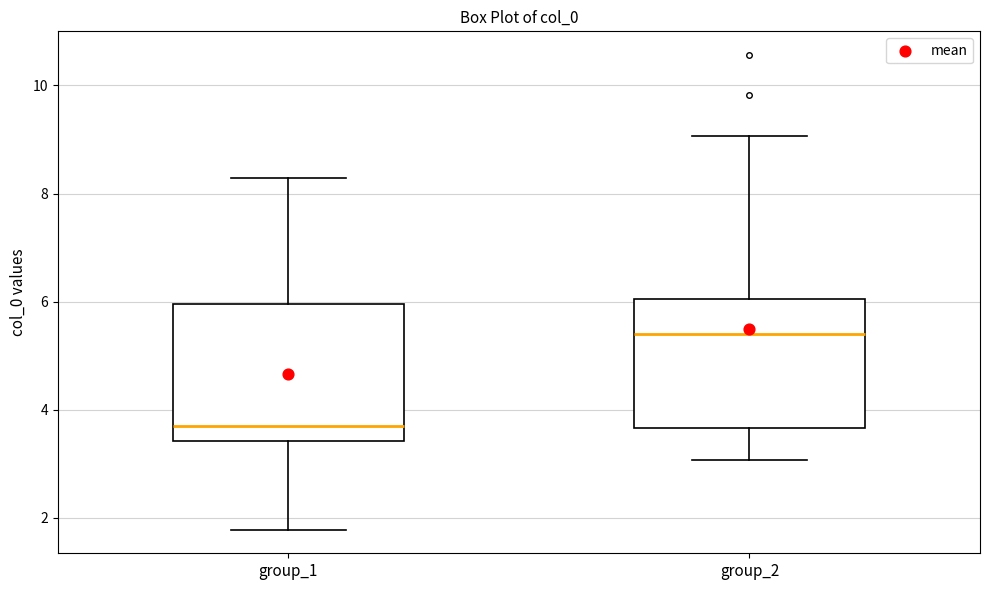

Where does the upper whisker of the box for group_2 end on the y-axis? The values are not printed on the chart, so give them approximately, as read against the axis.

9.0